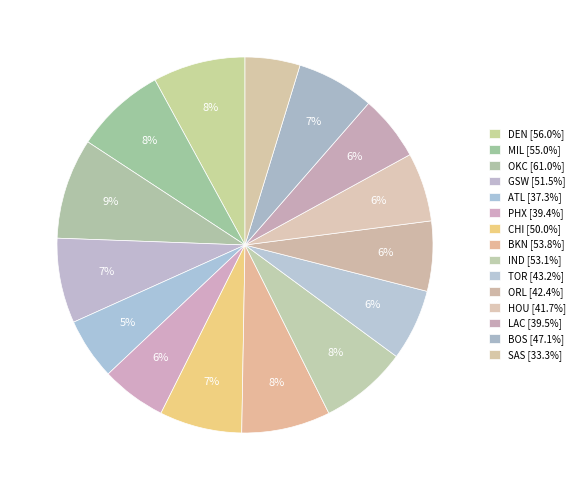

How many slices are in this pie chart?

15